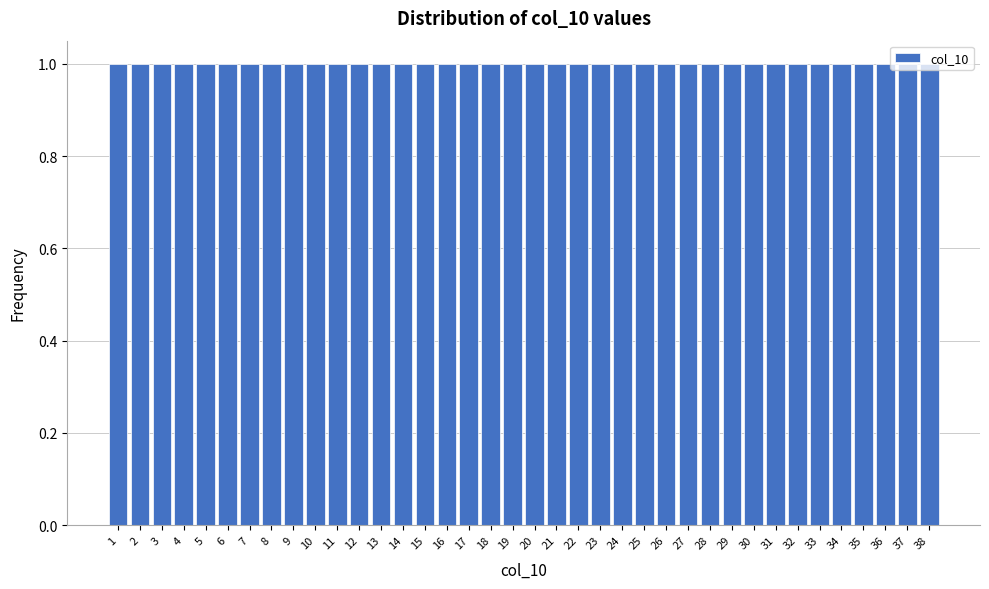

Reading left to right, transcribe this chart: for each bar, give the range it covers on the x-axis and its height. The values are not printed on the chart, so give them approximately, as read against the axis.

0.5 to 1.5: 1
1.5 to 2.5: 1
2.5 to 3.5: 1
3.5 to 4.5: 1
4.5 to 5.5: 1
5.5 to 6.5: 1
6.5 to 7.5: 1
7.5 to 8.5: 1
8.5 to 9.5: 1
9.5 to 10.5: 1
10.5 to 11.5: 1
11.5 to 12.5: 1
12.5 to 13.5: 1
13.5 to 14.5: 1
14.5 to 15.5: 1
15.5 to 16.5: 1
16.5 to 17.5: 1
17.5 to 18.5: 1
18.5 to 19.5: 1
19.5 to 20.5: 1
20.5 to 21.5: 1
21.5 to 22.5: 1
22.5 to 23.5: 1
23.5 to 24.5: 1
24.5 to 25.5: 1
25.5 to 26.5: 1
26.5 to 27.5: 1
27.5 to 28.5: 1
28.5 to 29.5: 1
29.5 to 30.5: 1
30.5 to 31.5: 1
31.5 to 32.5: 1
32.5 to 33.5: 1
33.5 to 34.5: 1
34.5 to 35.5: 1
35.5 to 36.5: 1
36.5 to 37.5: 1
37.5 to 38.5: 1